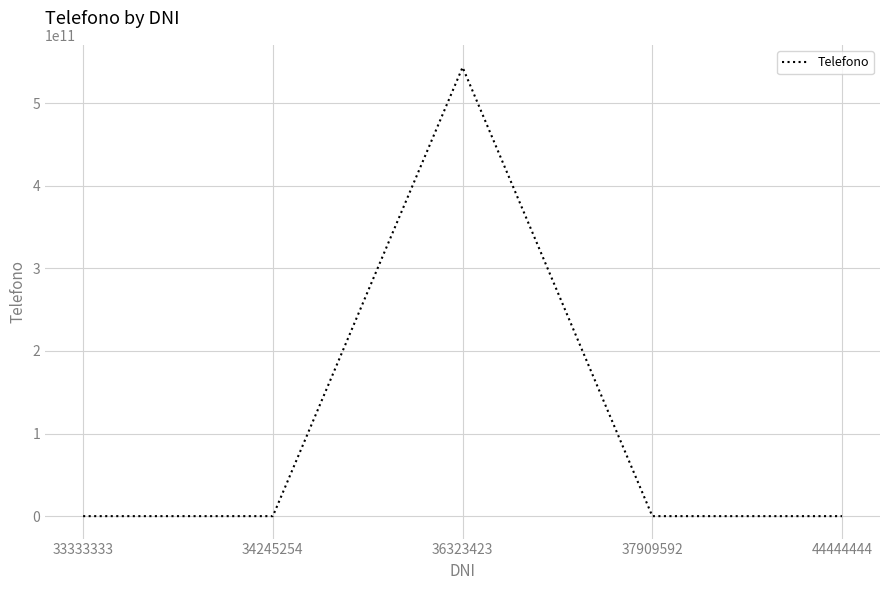

What is the average value?

108709220497